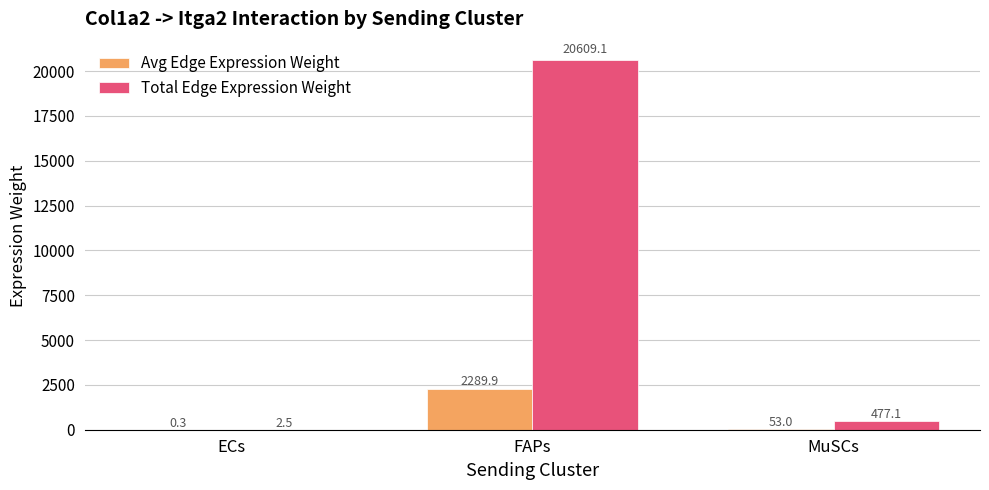

True or false: Avg Edge Expression Weight has a value of 53.0 at MuSCs.

True